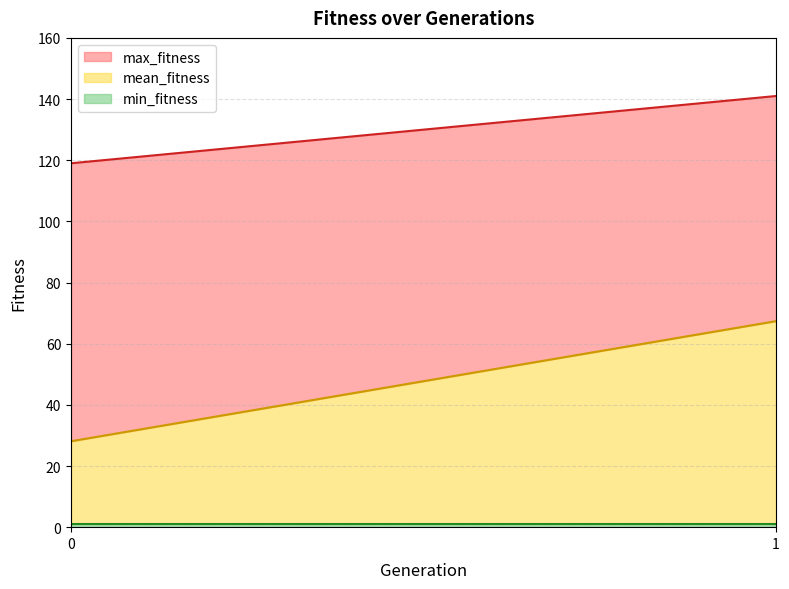

At which category does mean_fitness reach its first local valley?

1